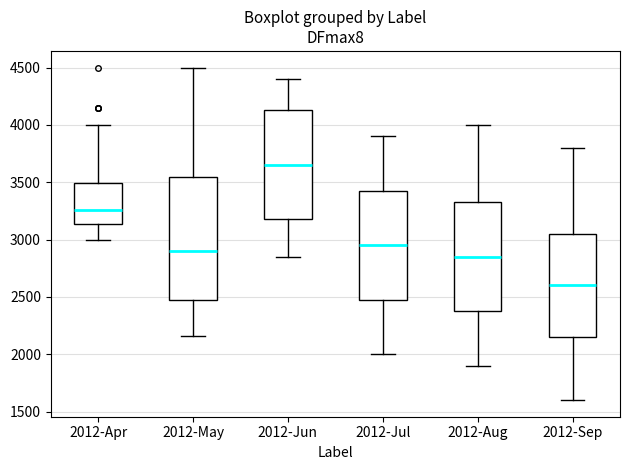

Where is the upper edge of the box for 2012-Sep on the y-axis? The values are not printed on the chart, so give them approximately, as read against the axis.

3050